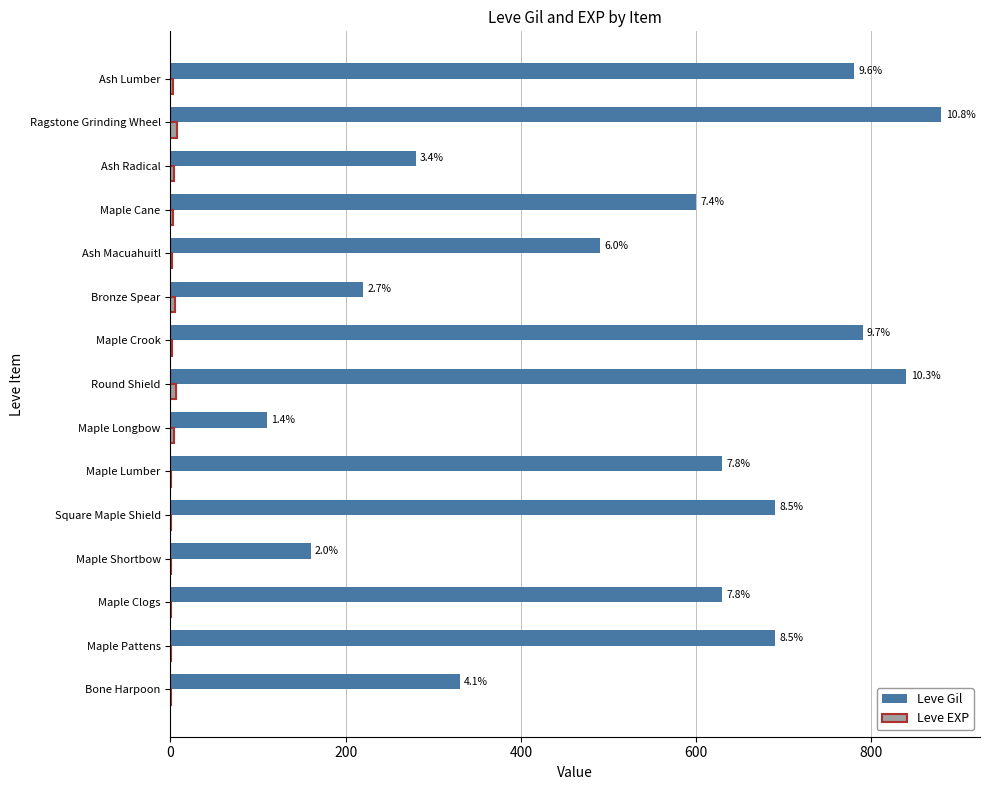

Reading left to right, what are all the values shown in this chart?

Leve Gil: 330	690	630	160	690	630	110	840	790	220	490	600	280	880	780
Leve EXP: 1	1	1	1	1	1	4	6	2	5	2	3	4	7	3